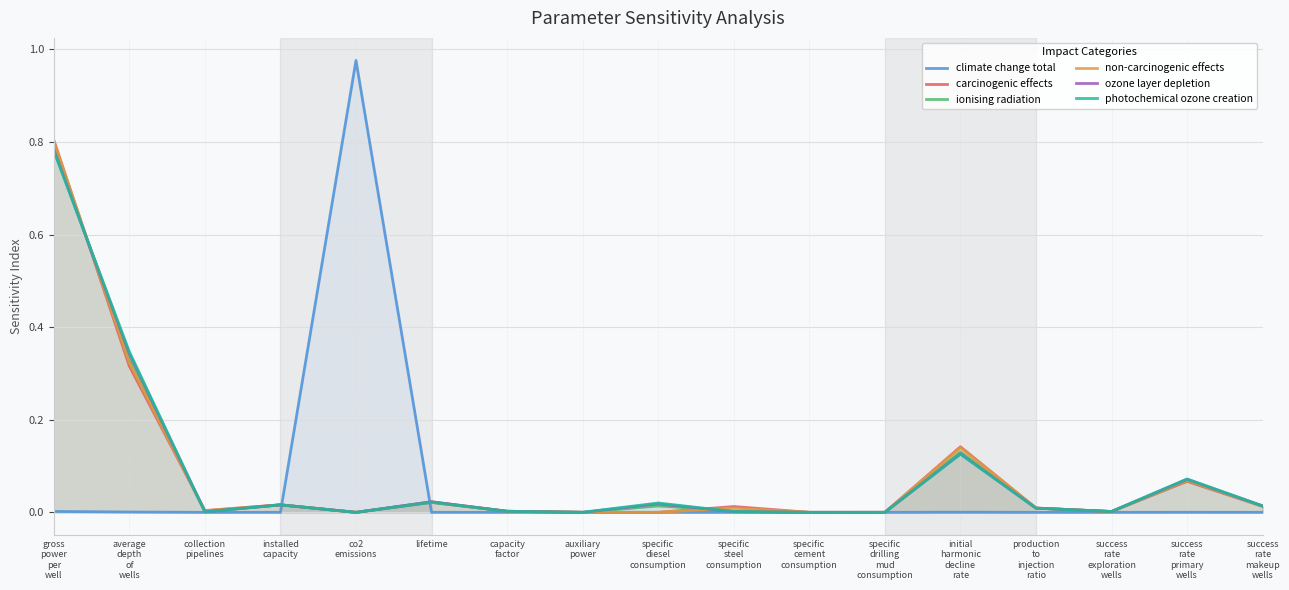

Which series has the largest range (max minus min)?

climate change total